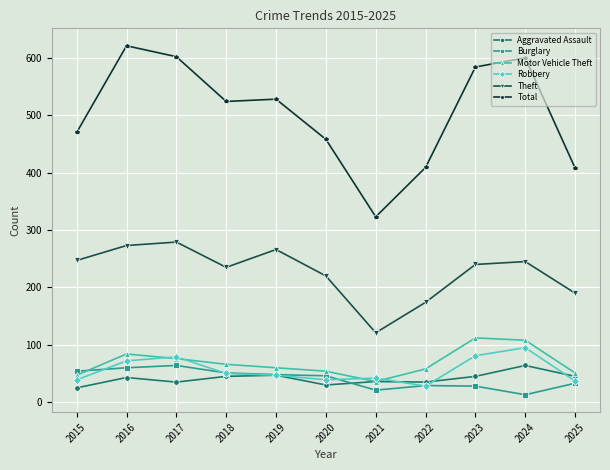

True or false: Motor Vehicle Theft has more than 0 interior local peaks.

True